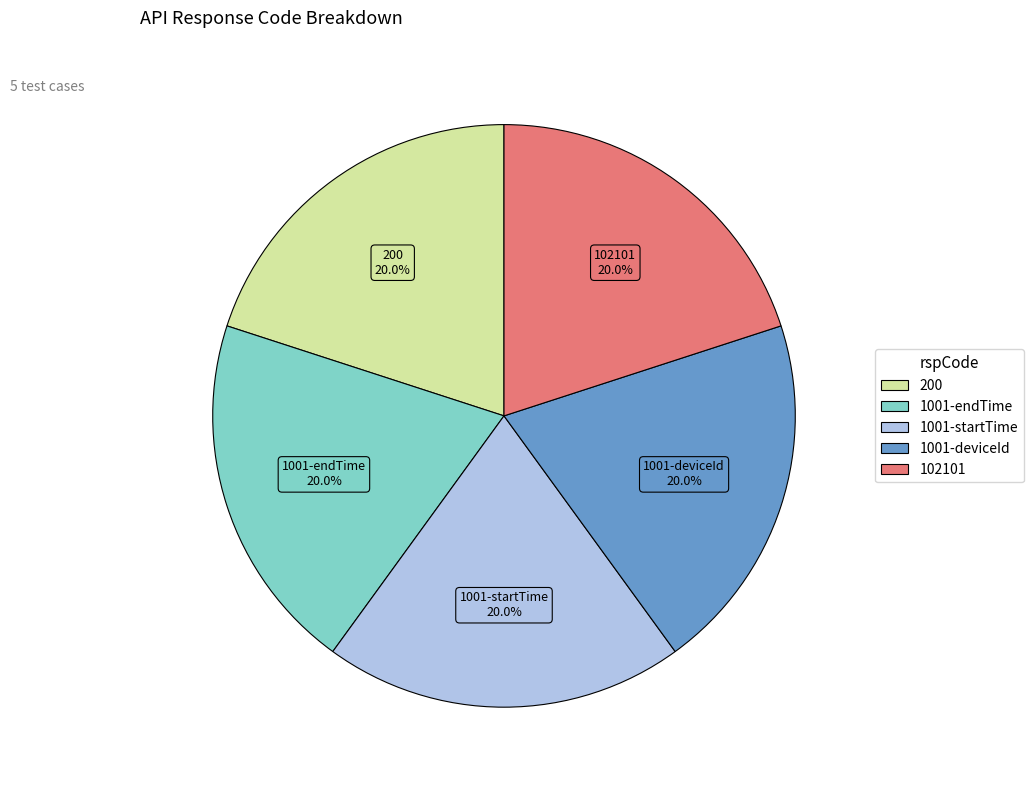

To the nearest percent, what is the difference between the largest and smallest slice percentages?

0%